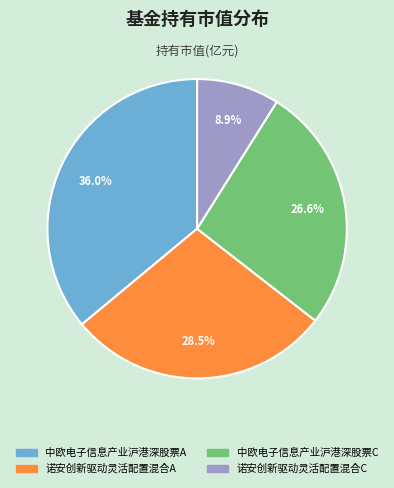

Rank the categories by value from lowest to highest.

诺安创新驱动灵活配置混合C, 中欧电子信息产业沪港深股票C, 诺安创新驱动灵活配置混合A, 中欧电子信息产业沪港深股票A